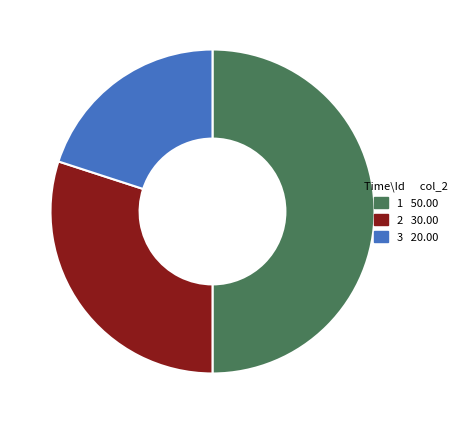

Is it true that 2 is 30% of the pie?

True